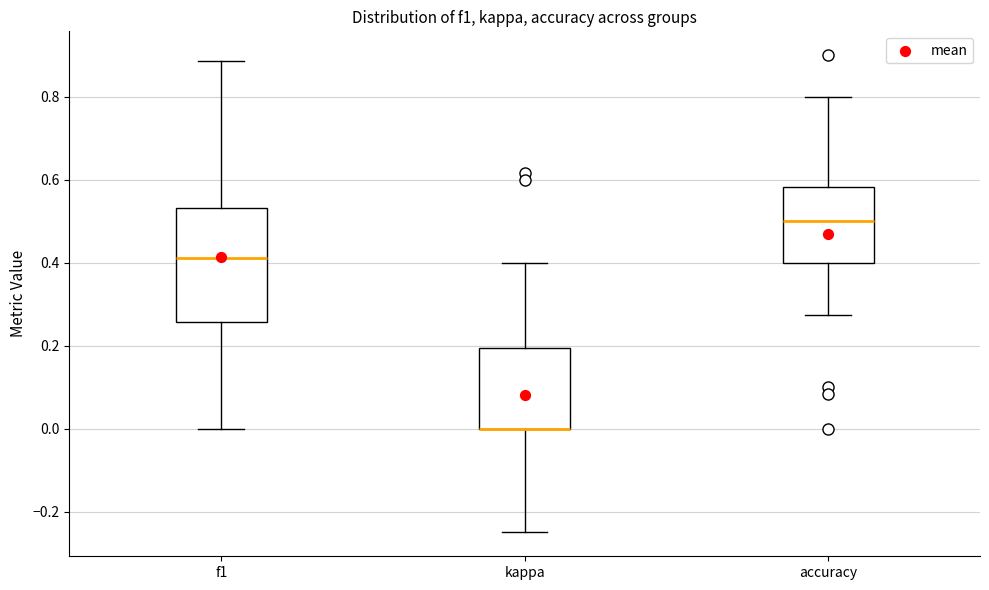

Which box is the tallest, from its lower edge to its upper edge?

f1